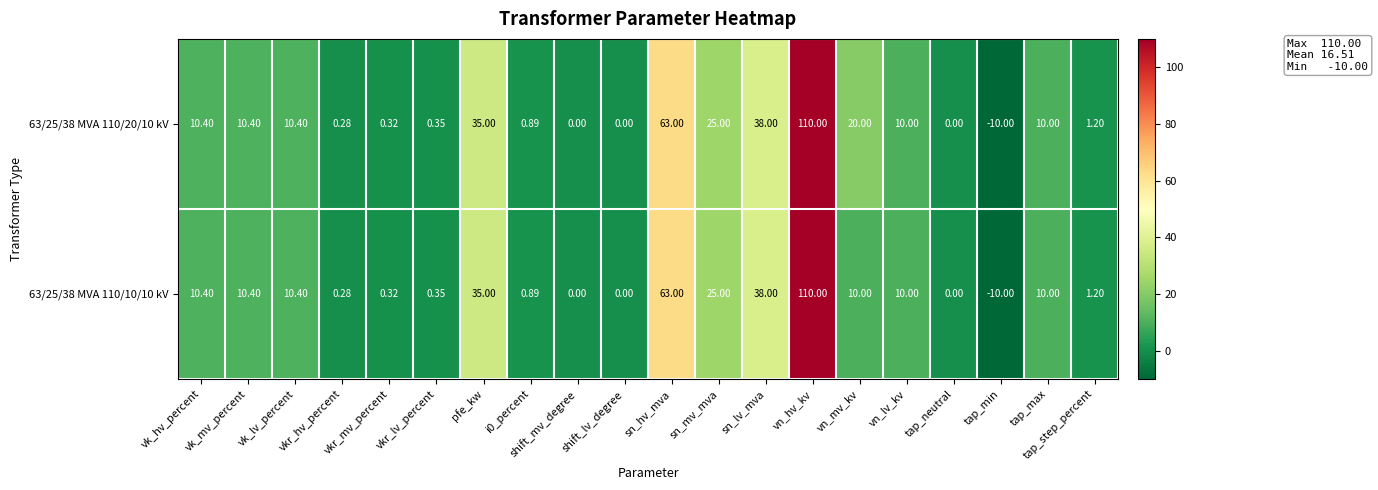

At which label does 63/25/38 MVA 110/20/10 kV reach its minimum?

tap_min